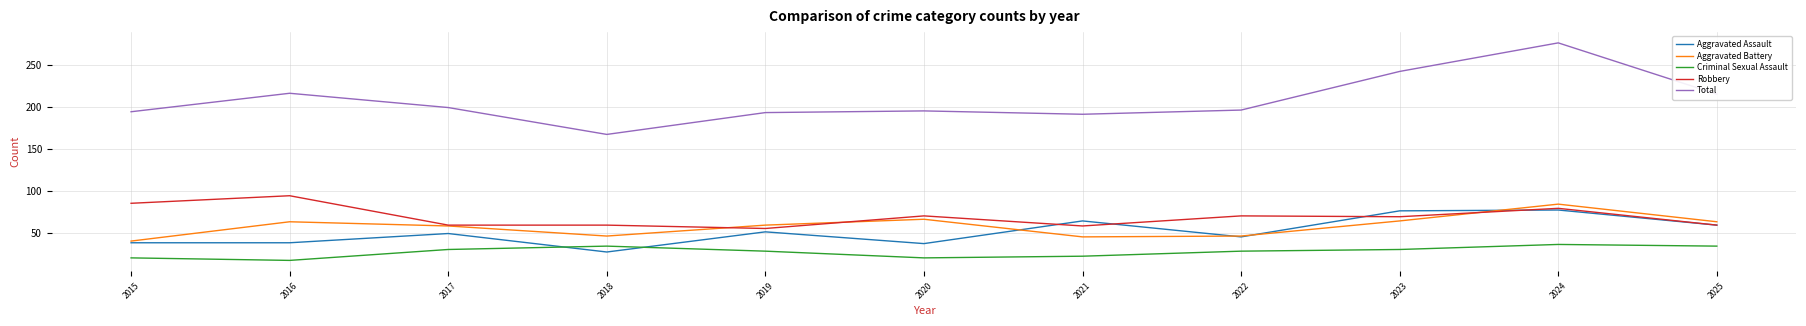

What is the total value across all series at 2019?

386